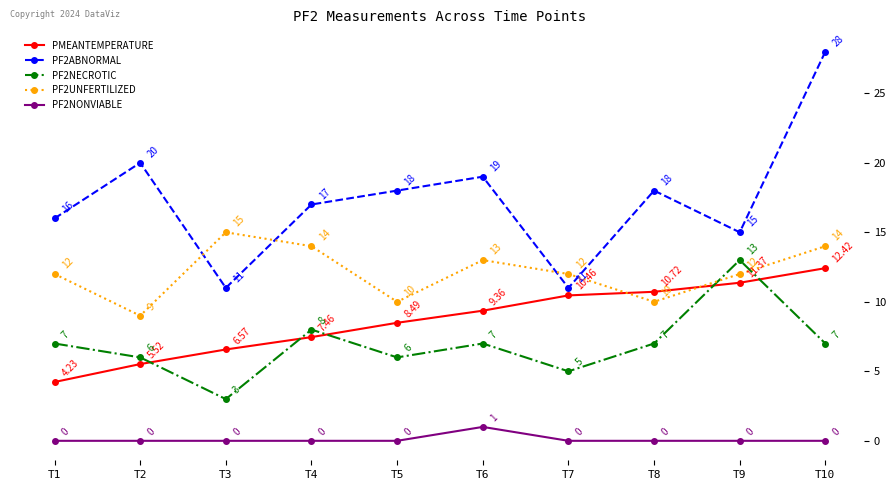

What is the spread (max minus min) of values at T3?

15.0